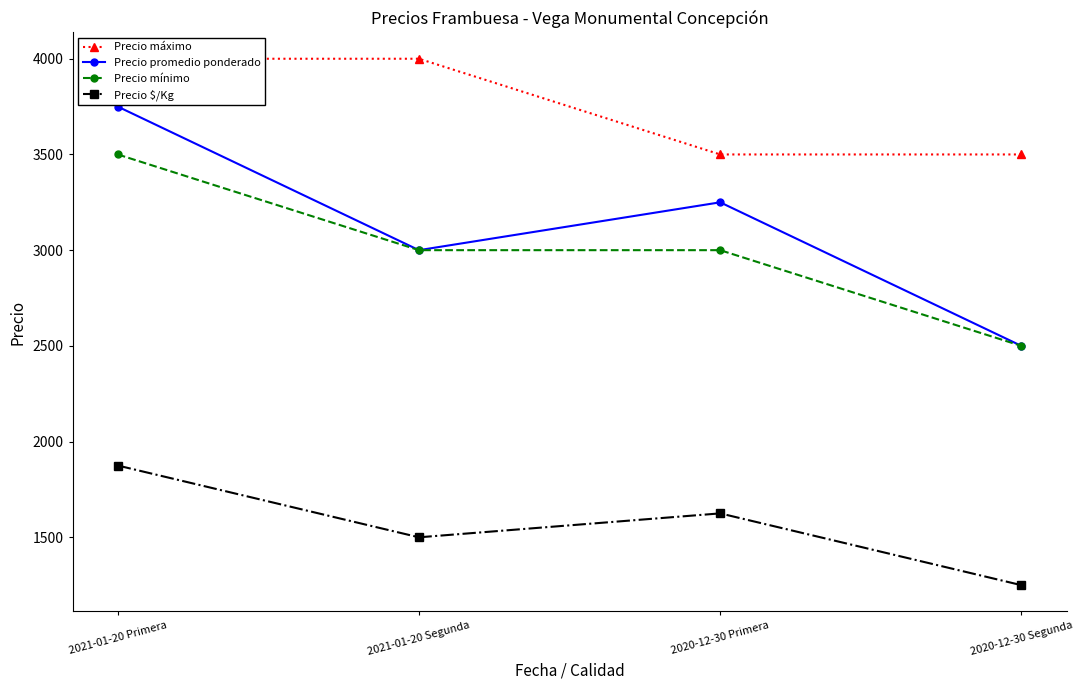

Read the Precio máximo value at 2021-01-20 Segunda, to the nearest 50.

4000